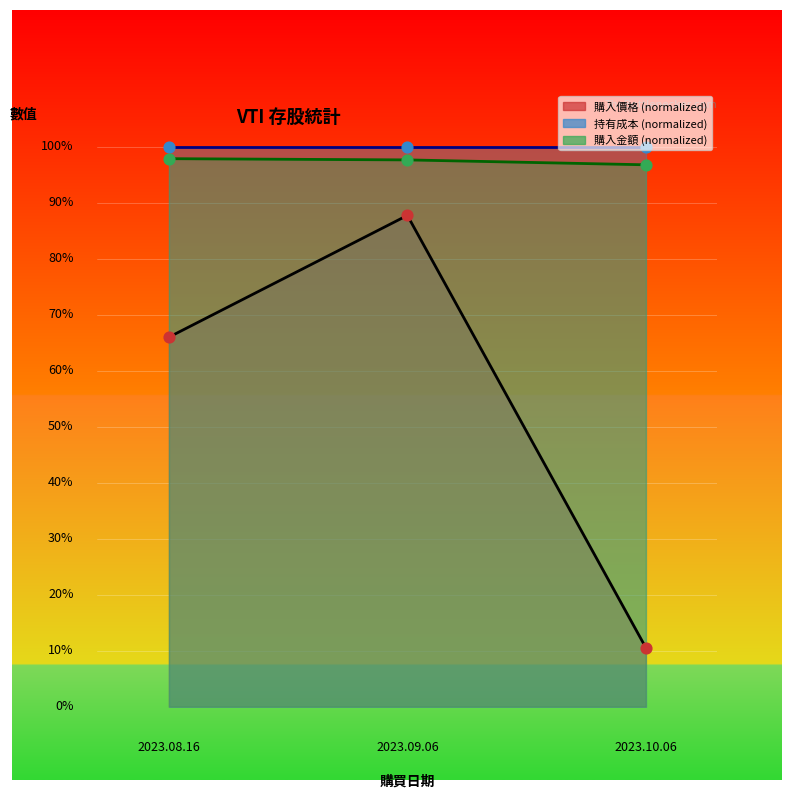

Is the value of 購入金額 at 2.0 greater than the value of 購入價格 at 2.0?

Yes